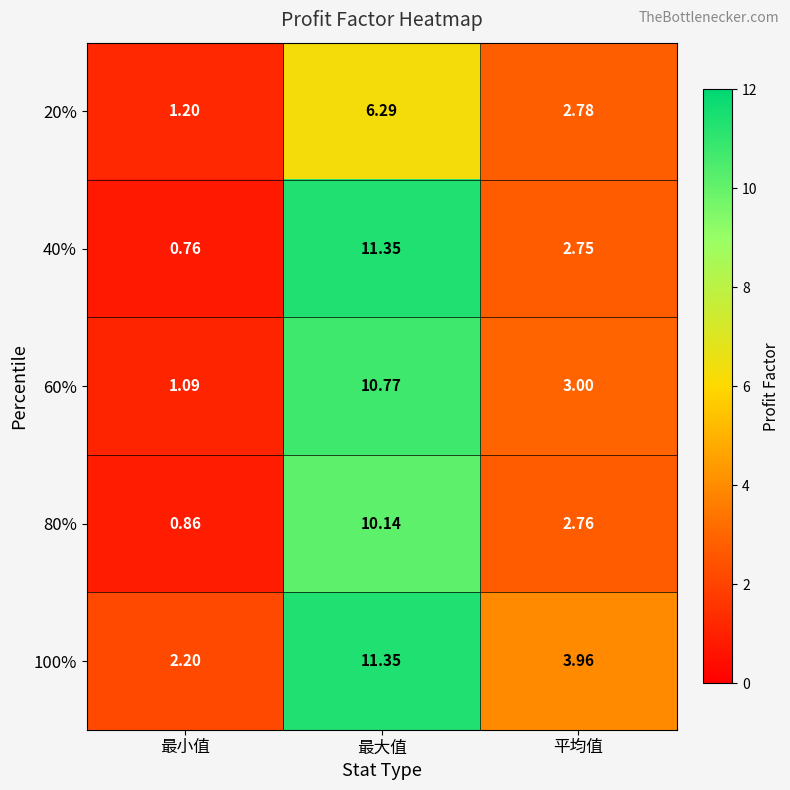

Rank the categories by 80% value from highest to lowest.

最大值, 平均值, 最小值